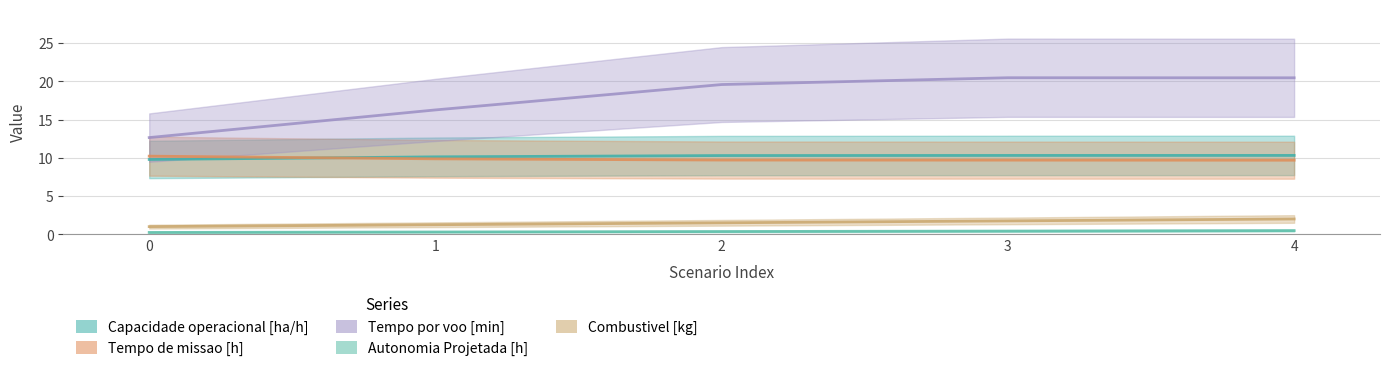

Which category has the highest value in the Autonomia Projetada [h] series?

4